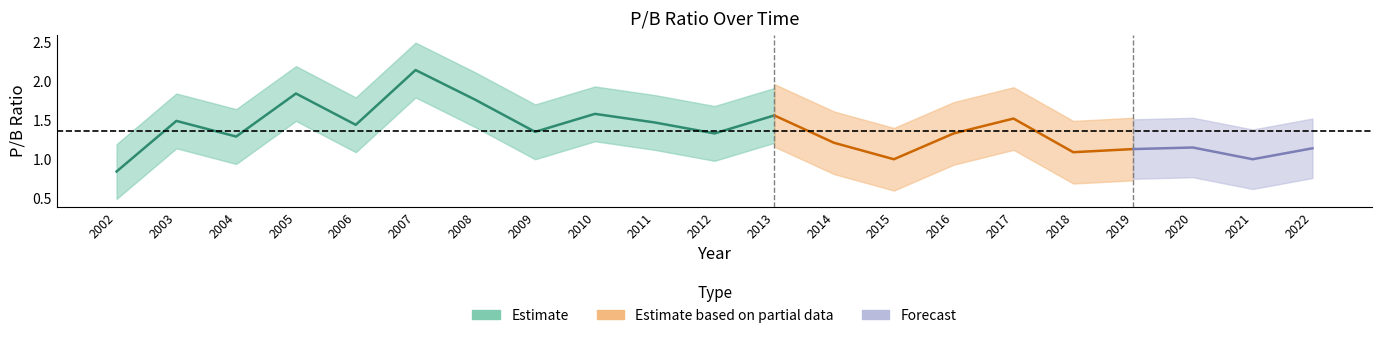

What is the change in value from 2014 to 2019?

-0.1